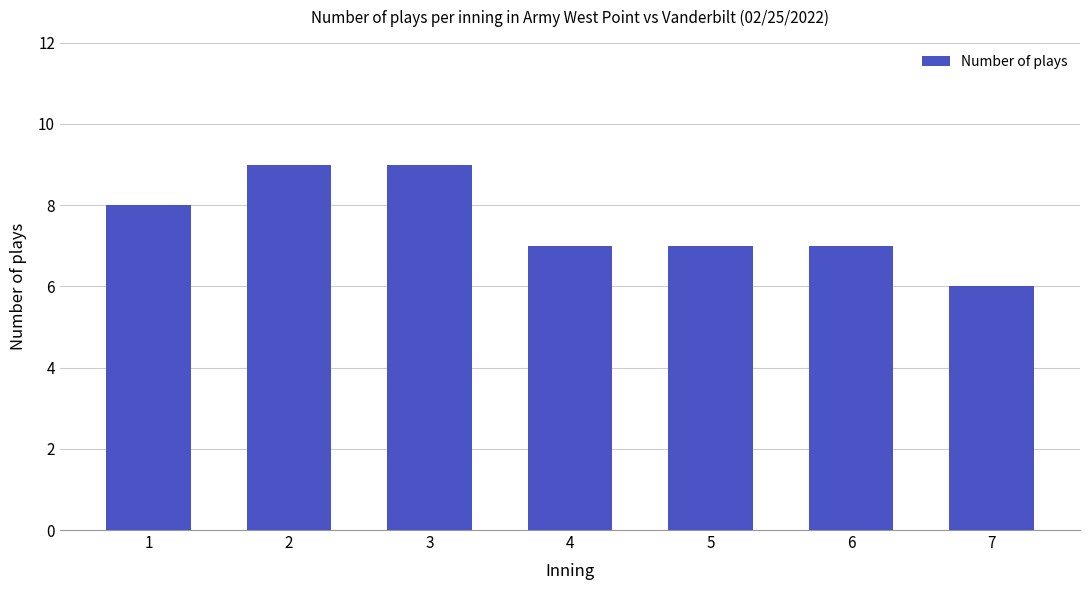

What is the smallest value displayed?

6